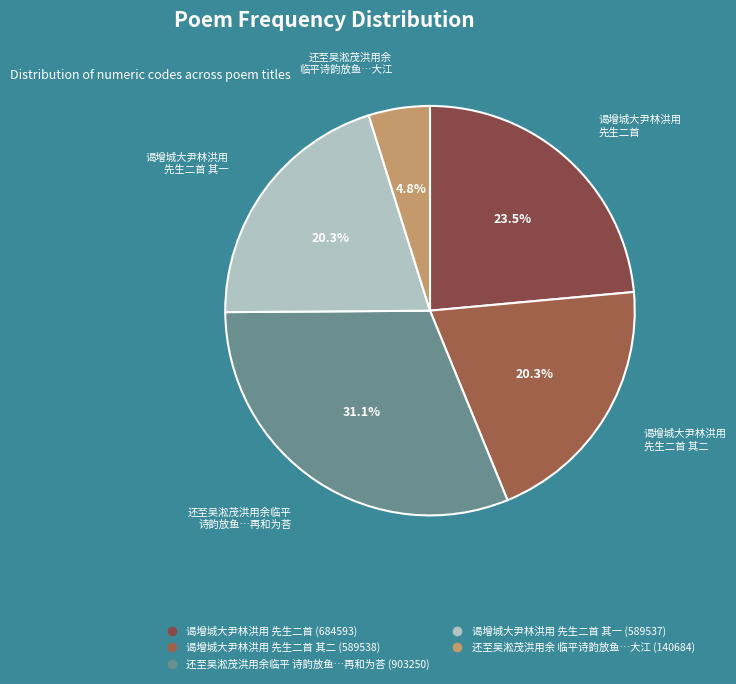

Which category has the biggest portion of the pie?

还至吴淞茂洪用余临平诗韵放鱼因思旧行大江尝纵巨鱼再和为荅